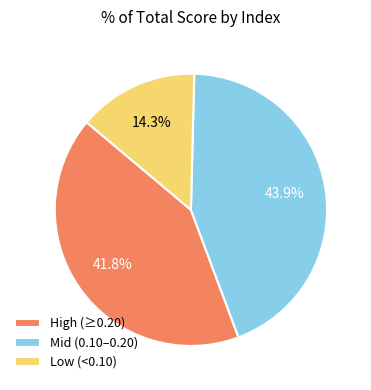

What portion of the pie excludes Mid (0.10–0.20)?

56.1%